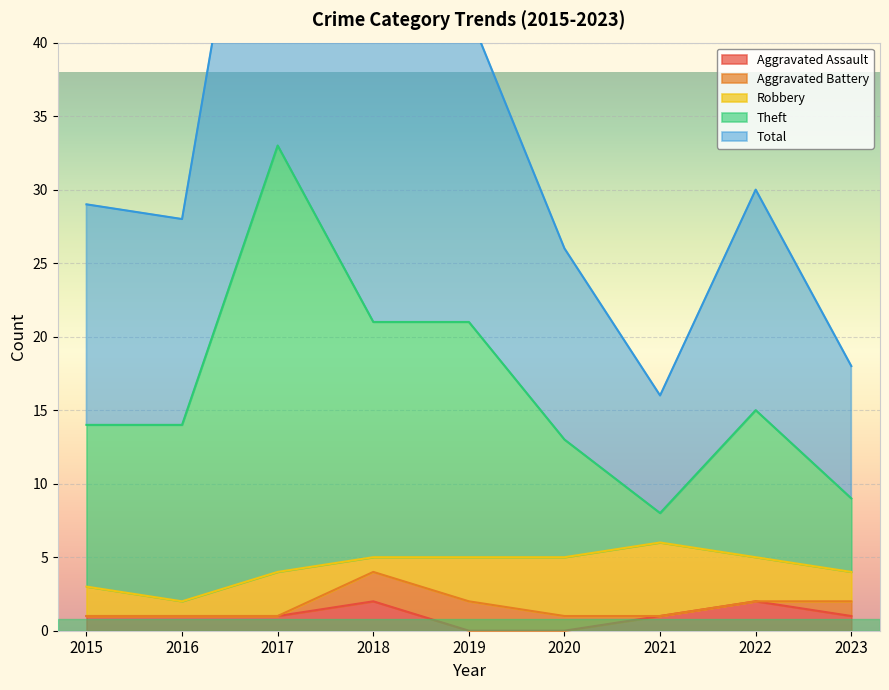

Which has a higher value, 2016 or 2023?

2016